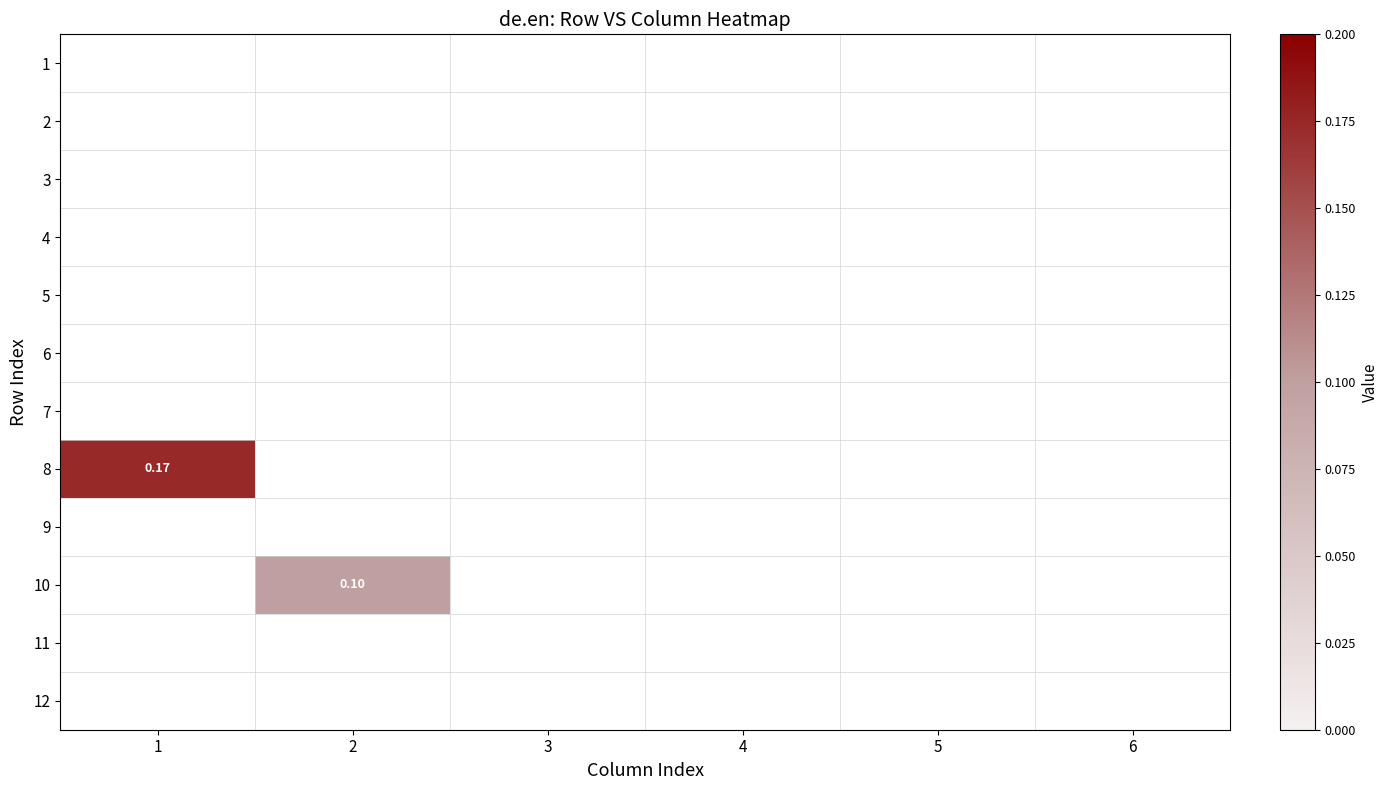

What is the total value across all series at 2?

0.1